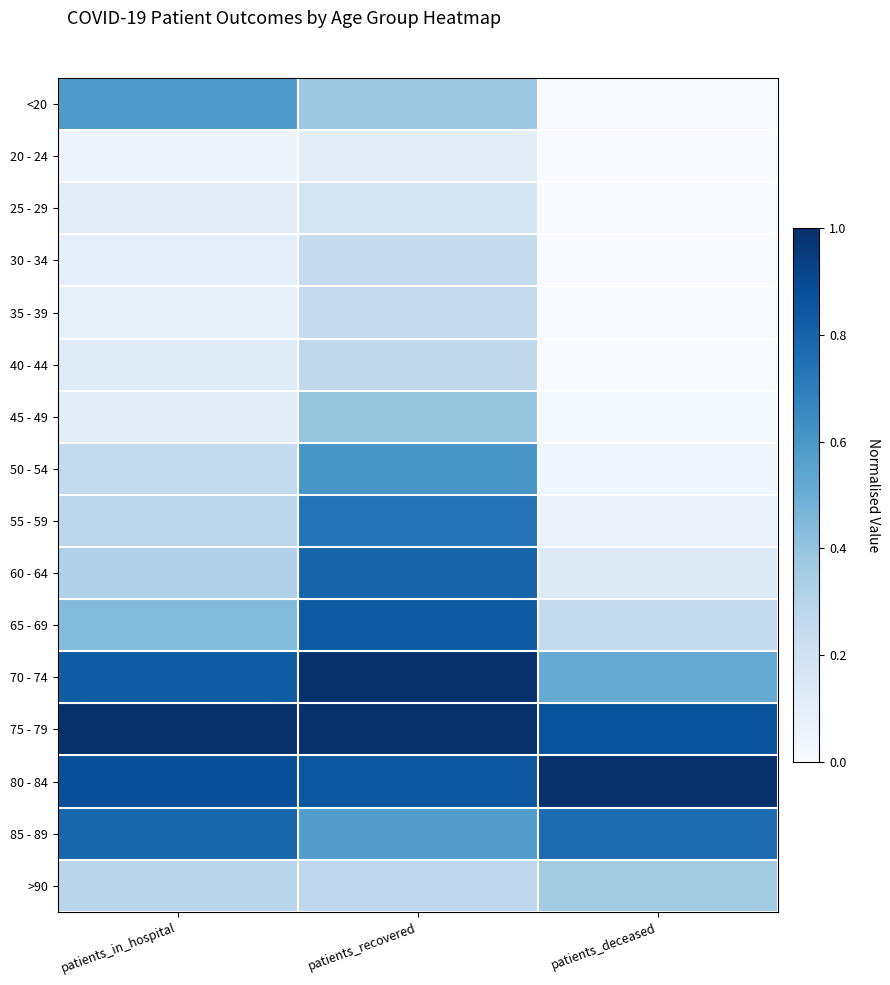

List the series in order of their peak value, lowest first.

20 - 24, 25 - 29, 30 - 34, 35 - 39, 40 - 44, >90, 45 - 49, <20, 50 - 54, 55 - 59, 85 - 89, 60 - 64, 65 - 69, 70 - 74, 75 - 79, 80 - 84